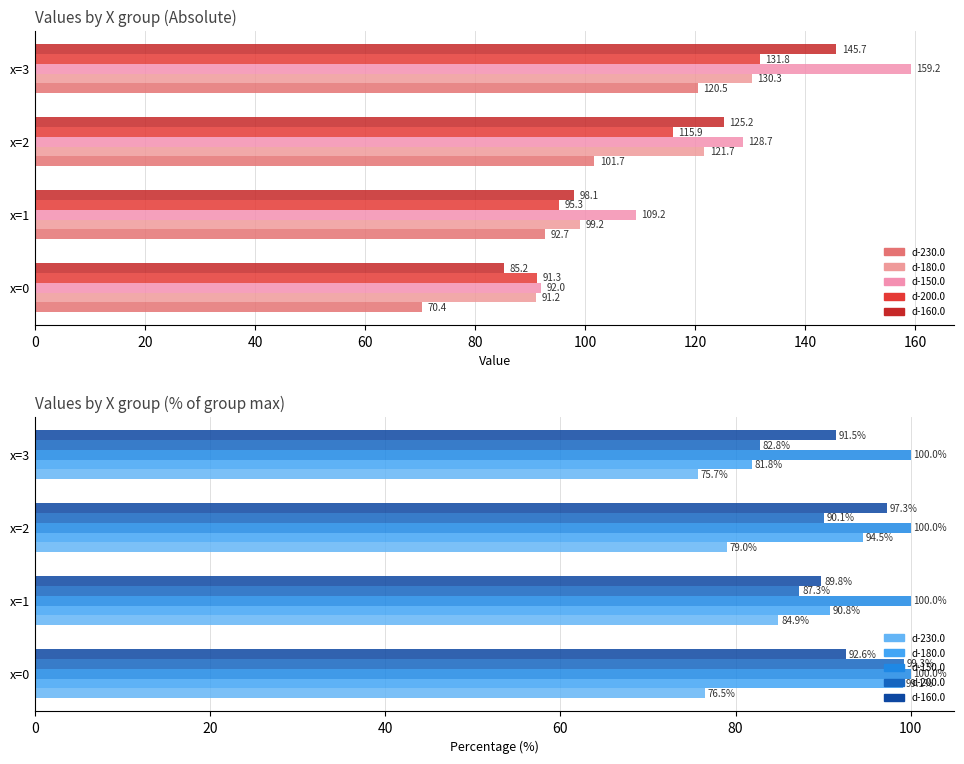

The value of d-180.0 at x=2 is 94.5. True or false?

True